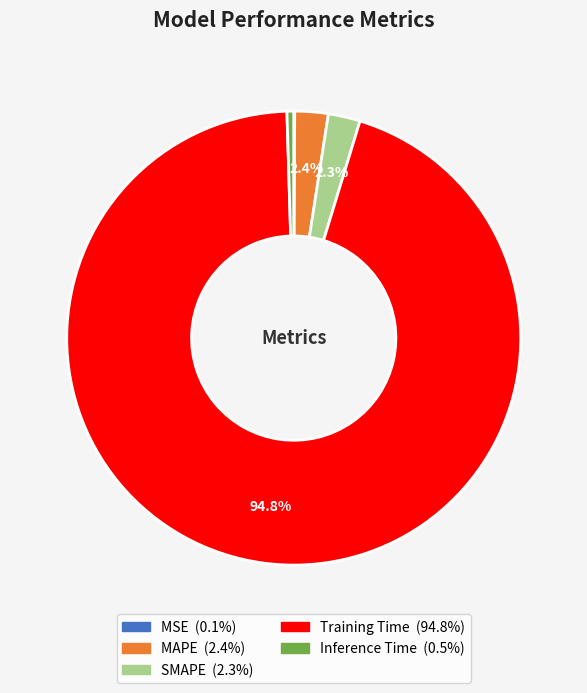

Which category has the biggest portion of the pie?

Training Time